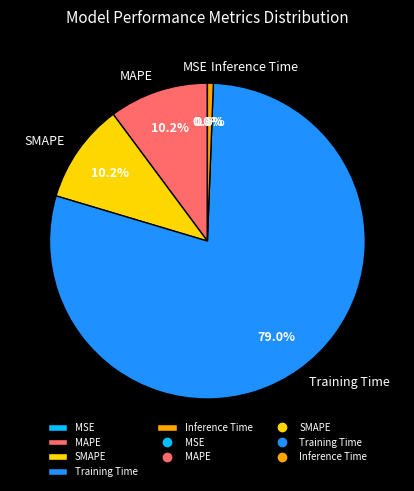

What is the majority slice?

Training Time